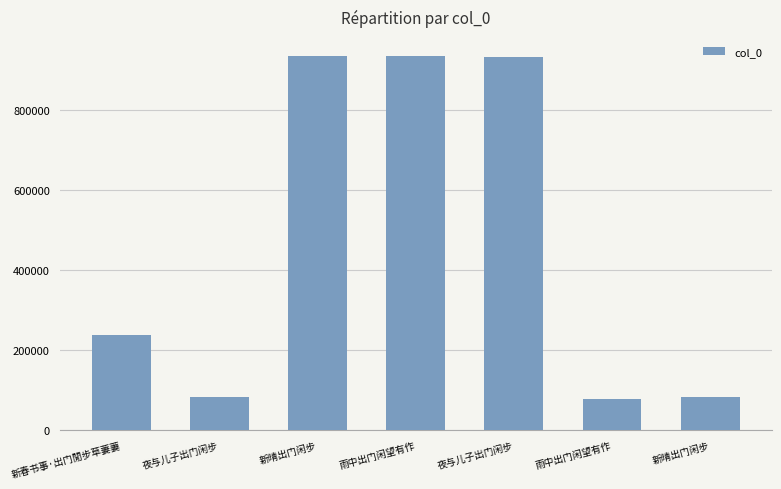

How many bars are there in total?

7